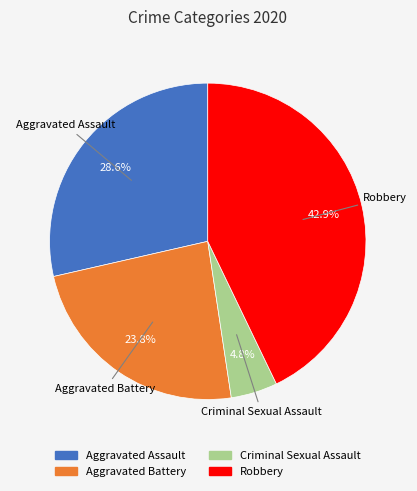

Is there a majority slice in this chart?

No